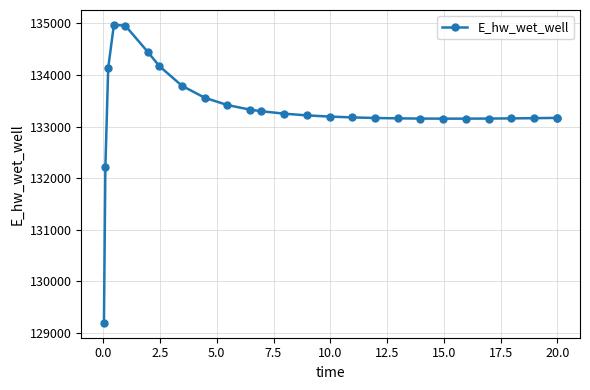

What is the value of the 18th point from the left?

133159.9